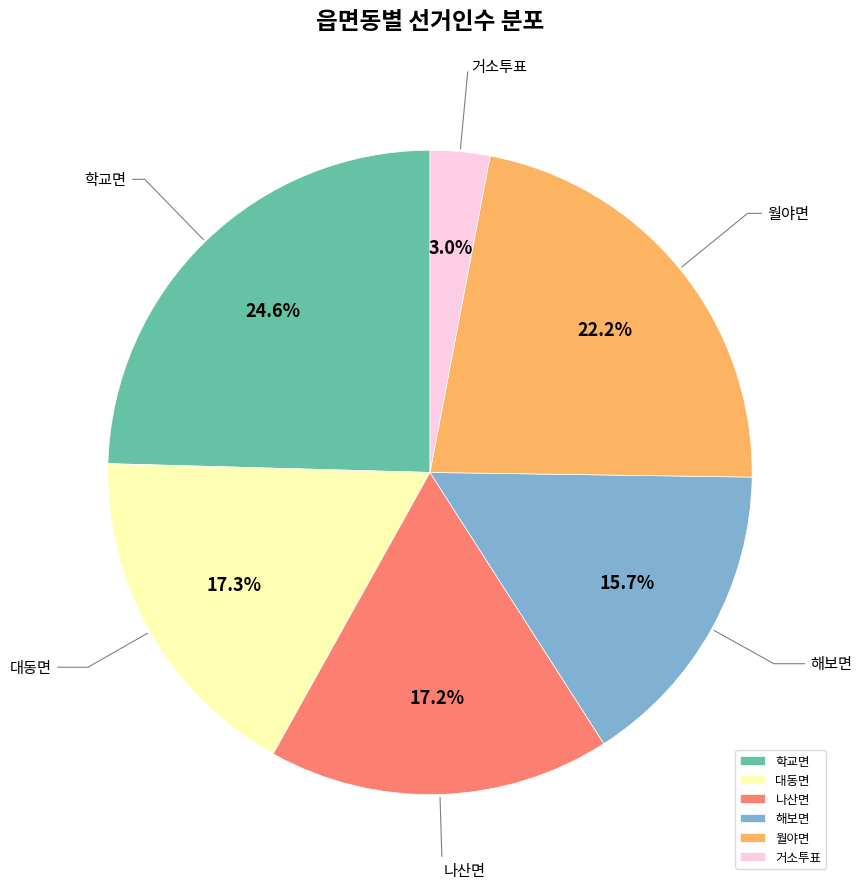

What is the largest slice in the pie chart?

학교면